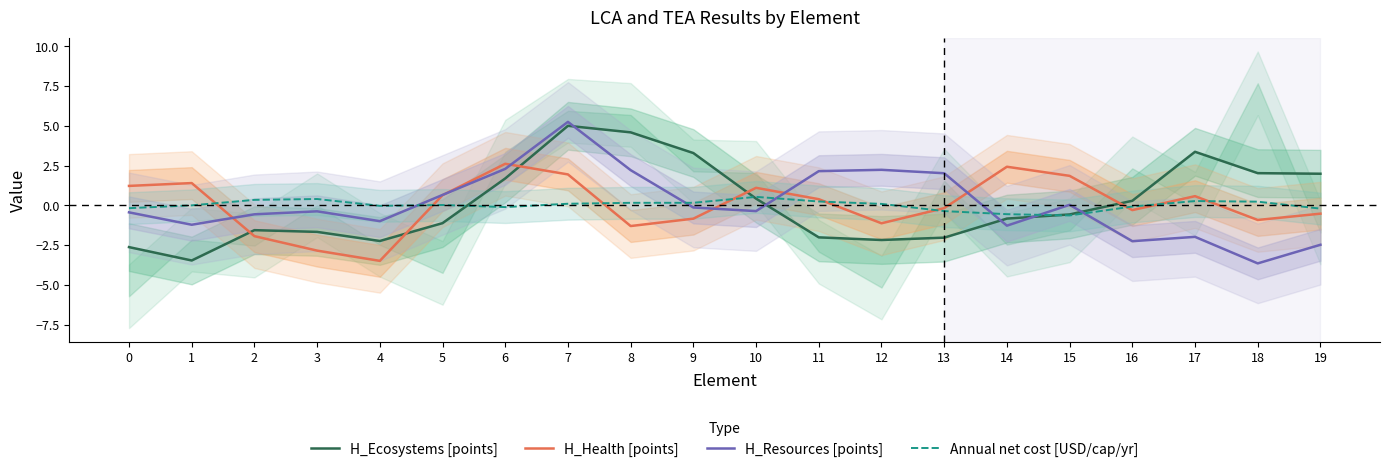

What is the value of the H_Health [points] point at the 9th from the left?

-1.3